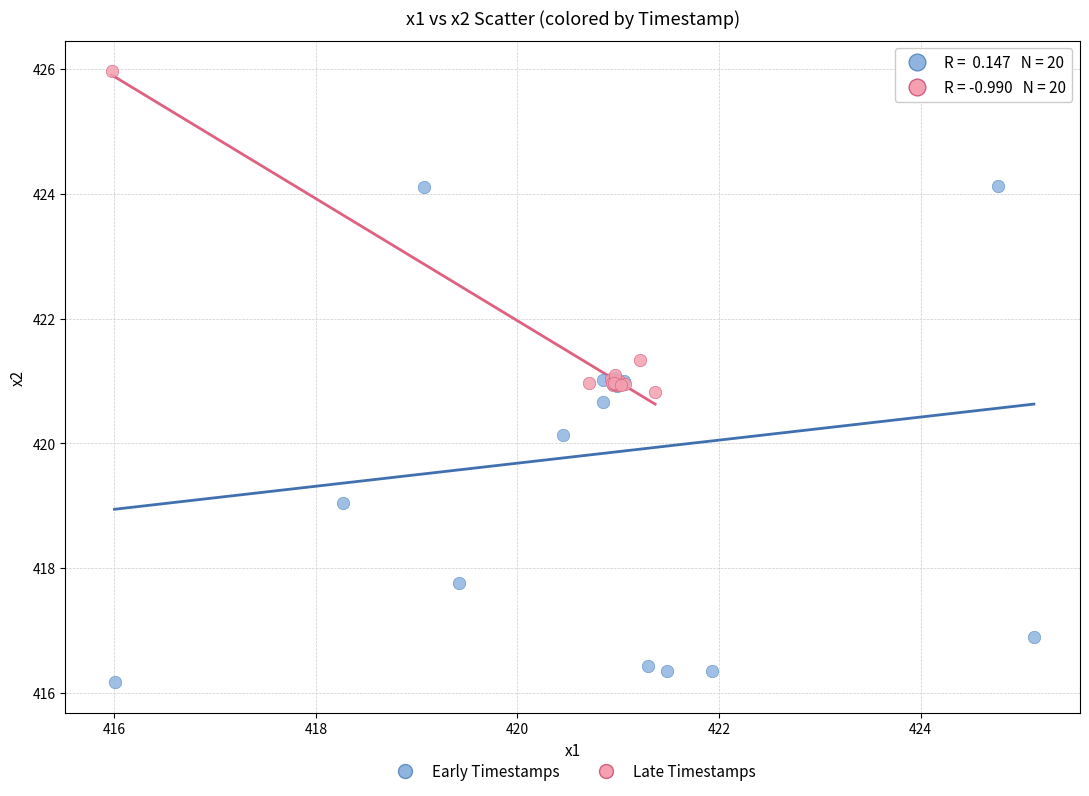

Which series has the largest Y range (max minus min)?

Early Timestamps